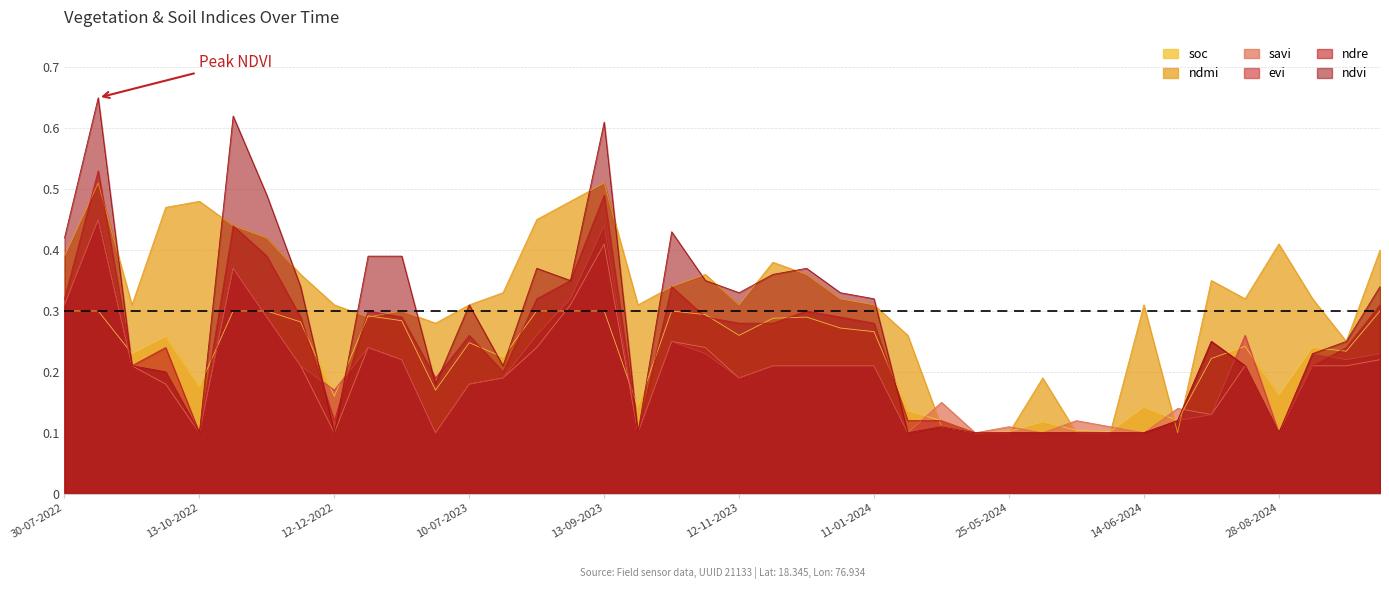

At which category is the sum across all series the highest?

24-08-2022